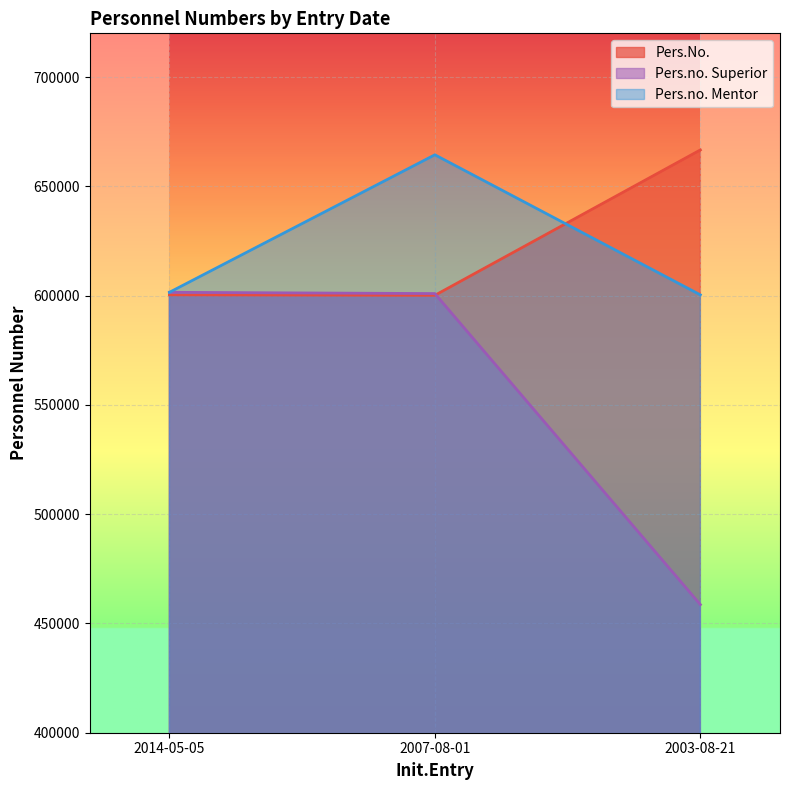

List the series in order of their peak value, highest first.

Pers.No., Pers.no. Mentor, Pers.no. Superior